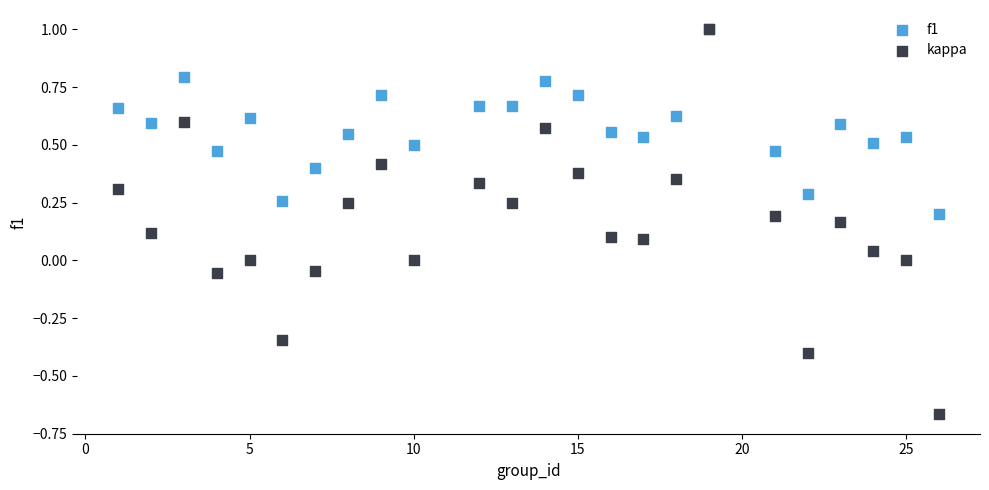

Which series reaches the minimum Y coordinate?

kappa